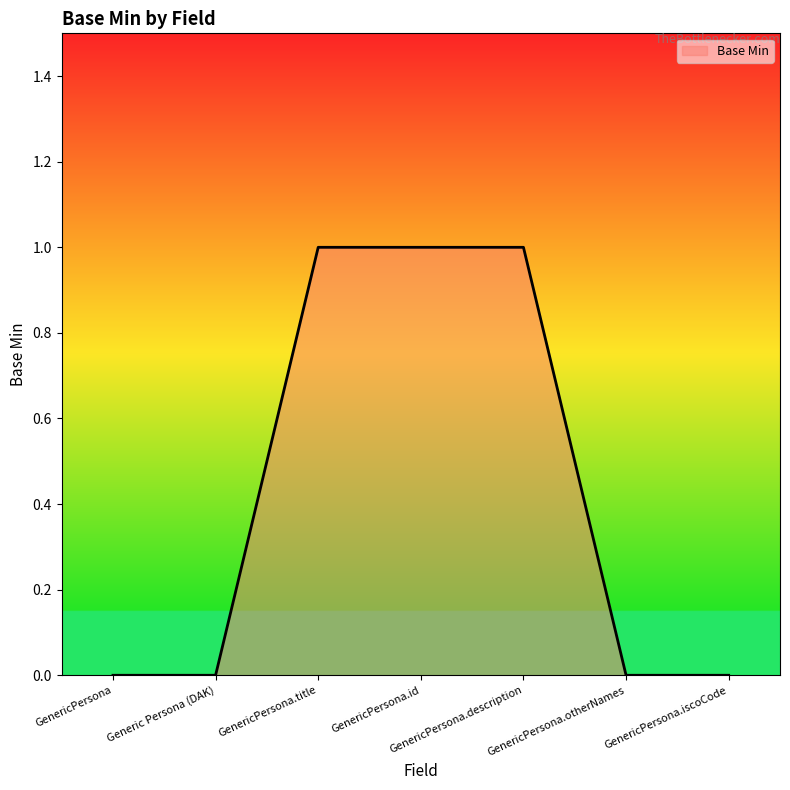

Reading left to right, what are all the values shown in this chart?

GenericPersona=0	Generic Persona (DAK)=0	GenericPersona.title=1	GenericPersona.id=1	GenericPersona.description=1	GenericPersona.otherNames=0	GenericPersona.iscoCode=0